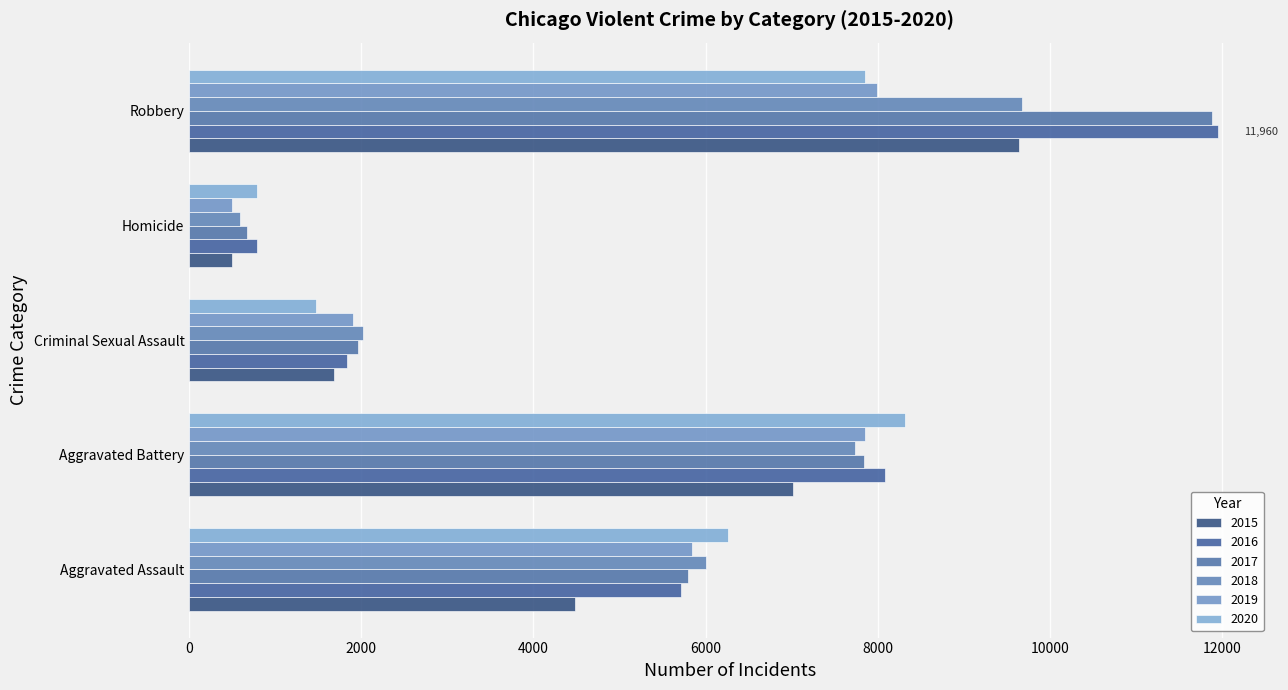

What is the difference between the 2020 values at Aggravated Assault and Aggravated Battery?

2057